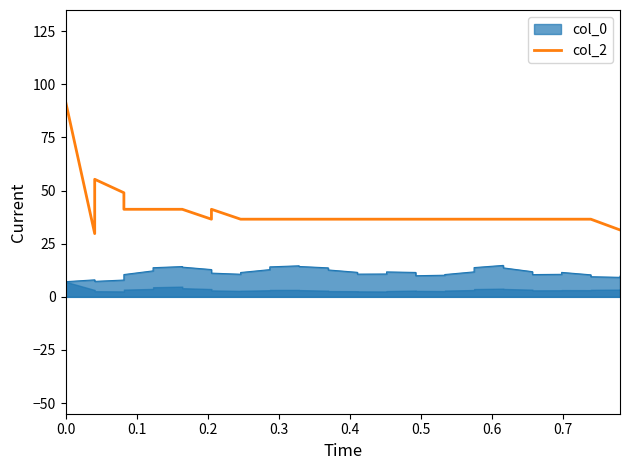

Which label corresponds to the smallest value in the chart?

0.1